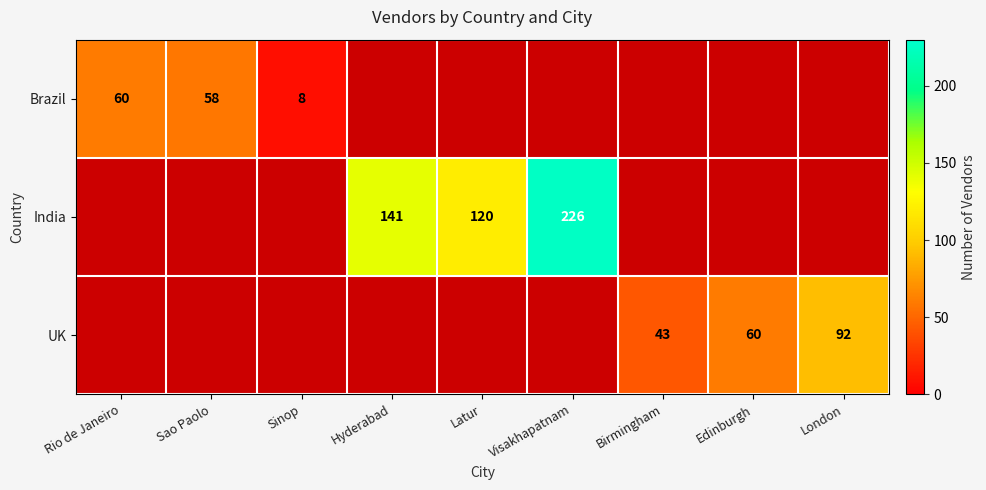

How many series are shown in this chart?

3